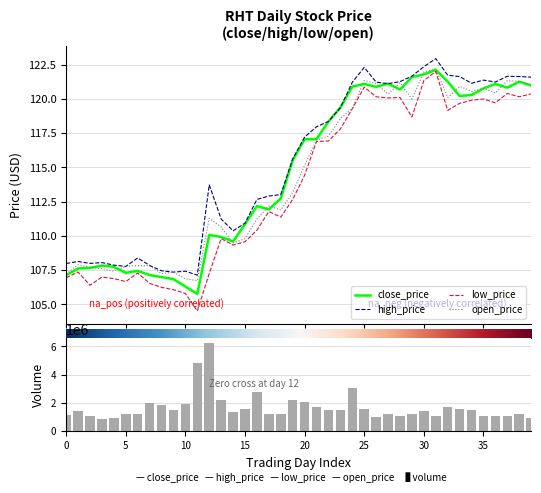

What is the maximum value for open_price?

122.2